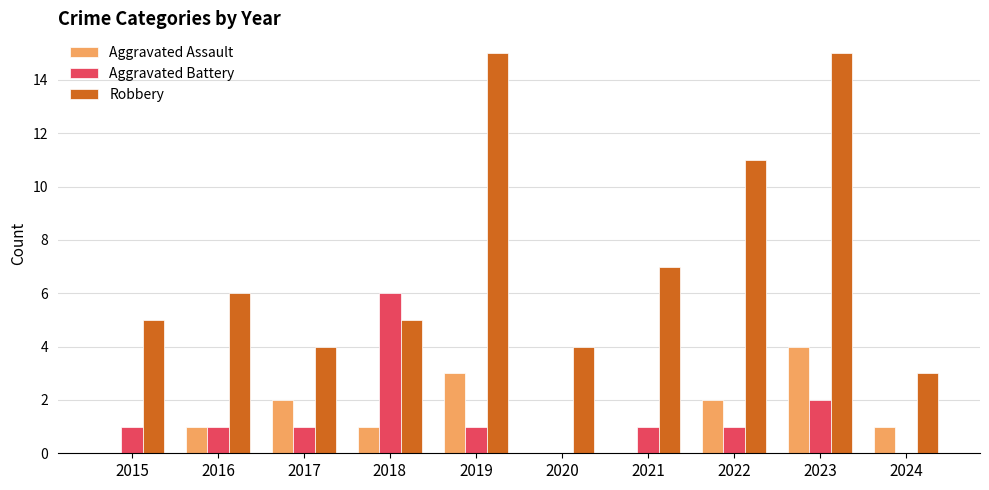

At which category is the sum across all series the highest?

2023